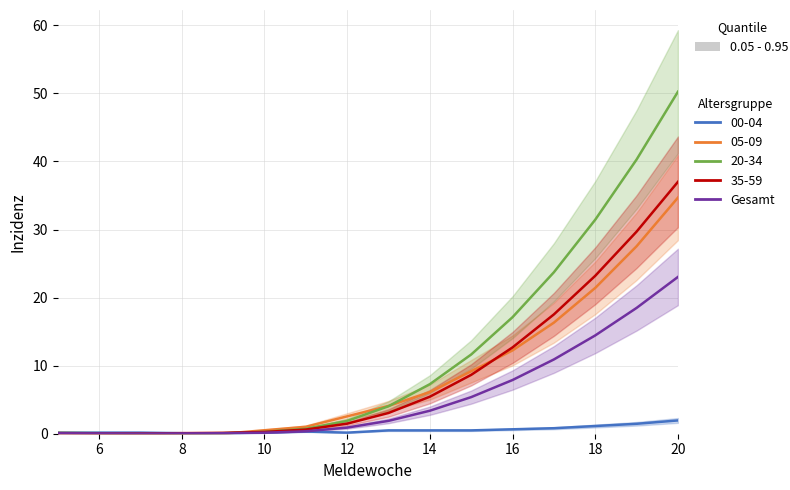

Is this an area chart (filled region under the line)?

No